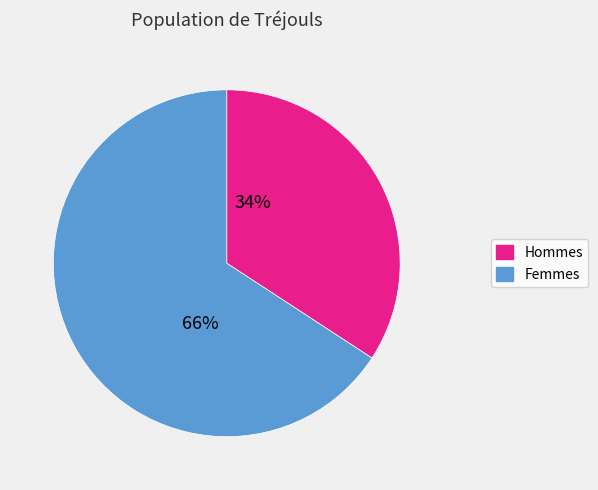

Is there any slice that represents more than half of the pie?

Yes